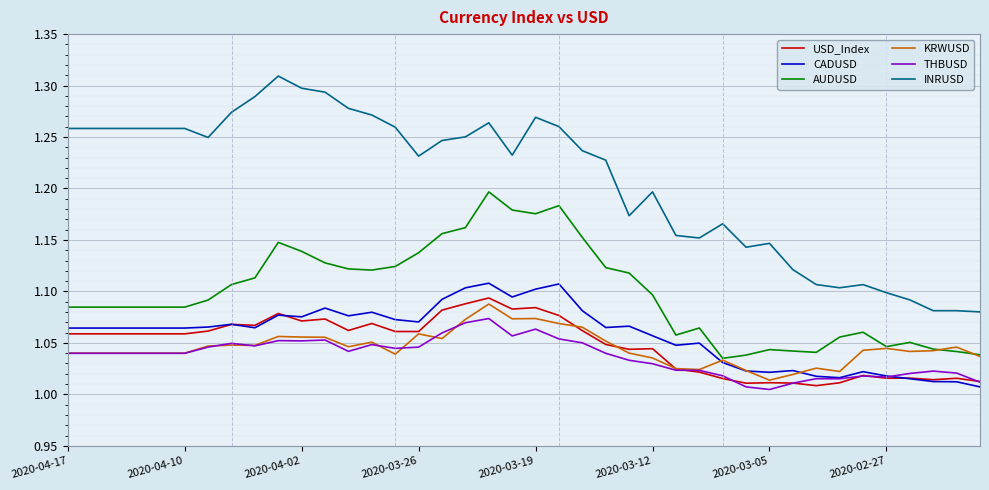

True or false: KRWUSD and CADUSD cross at least once.

True